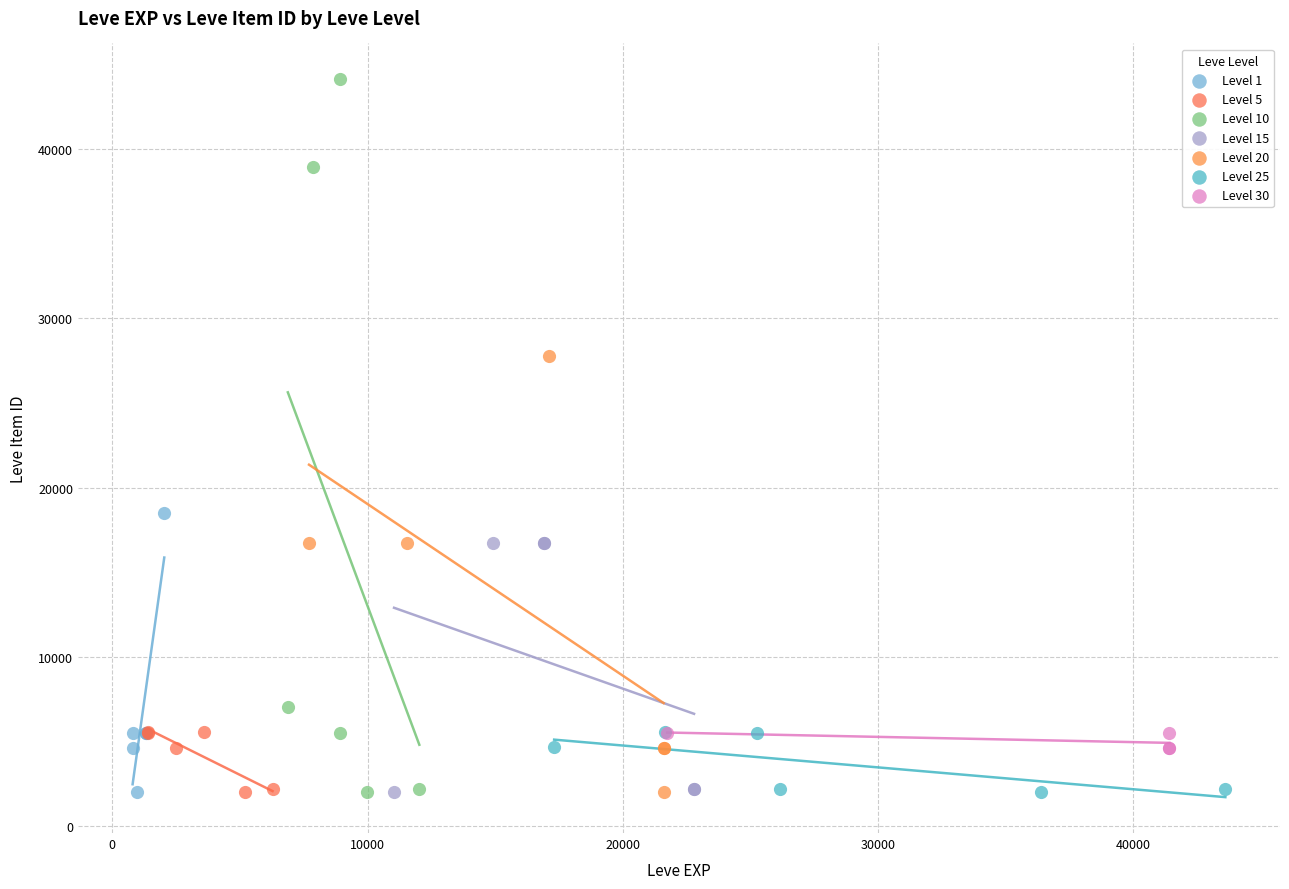

Which series contains the highest Y value?

Level 10